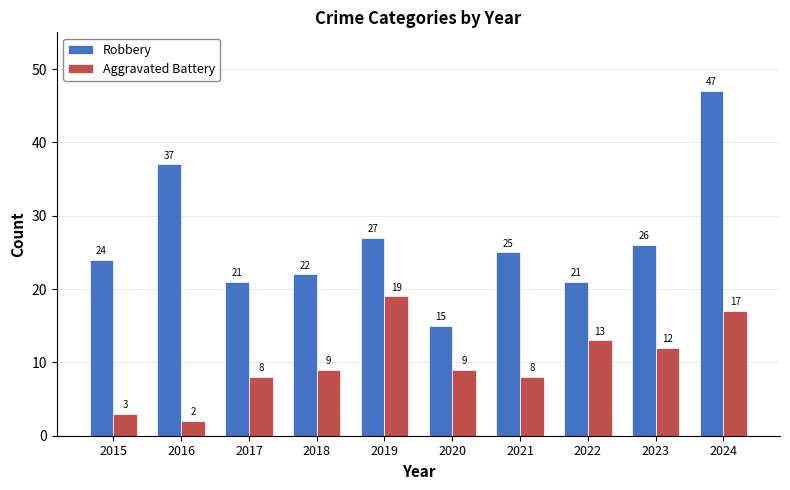

What is the total value across all series at 2015?

27